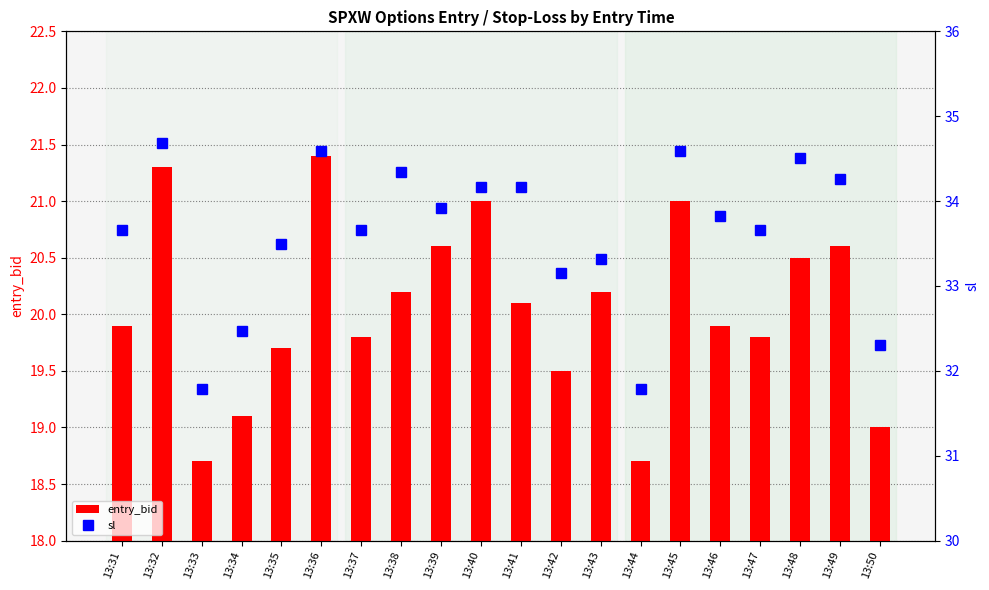

How many groups of bars are there?

20